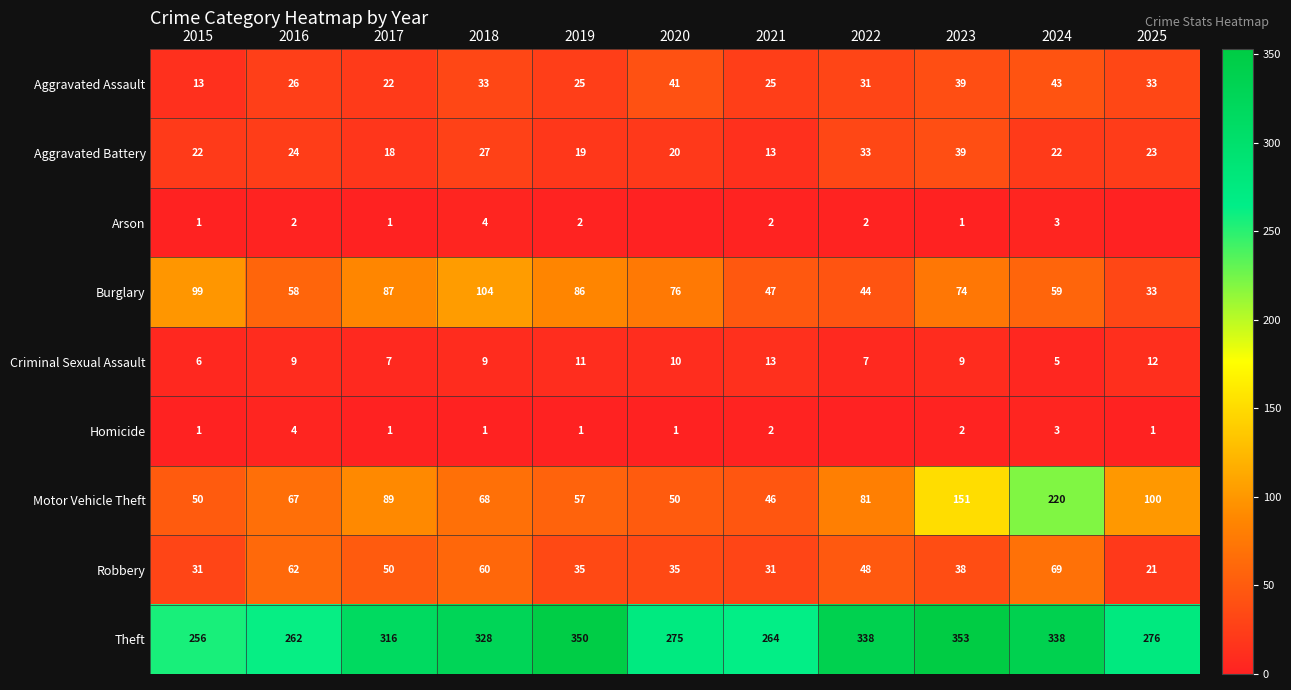

What is the total value across all series at 2017?

591